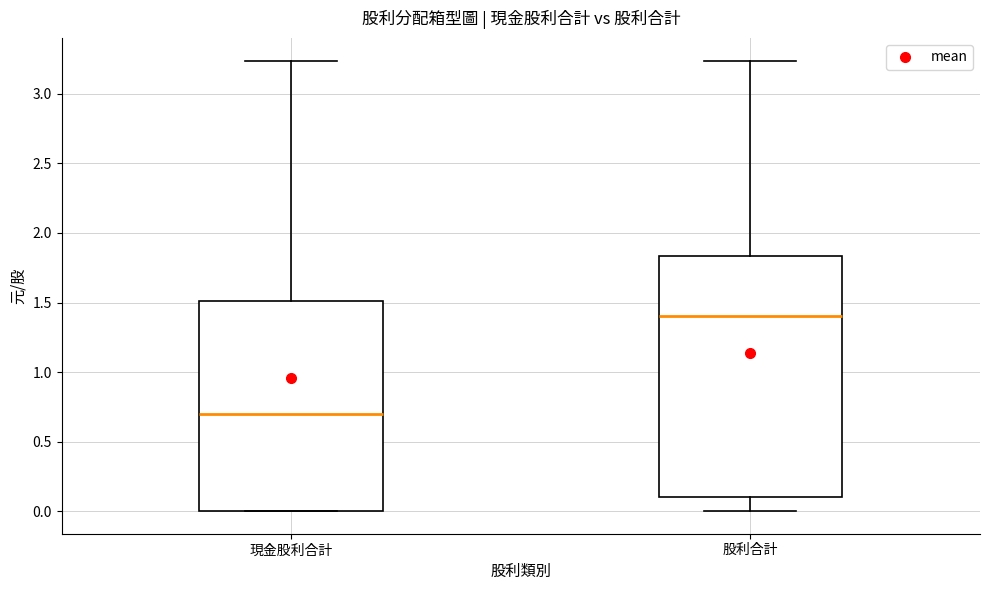

Comparing the boxes themselves (not the whiskers), which one is the tallest?

股利合計